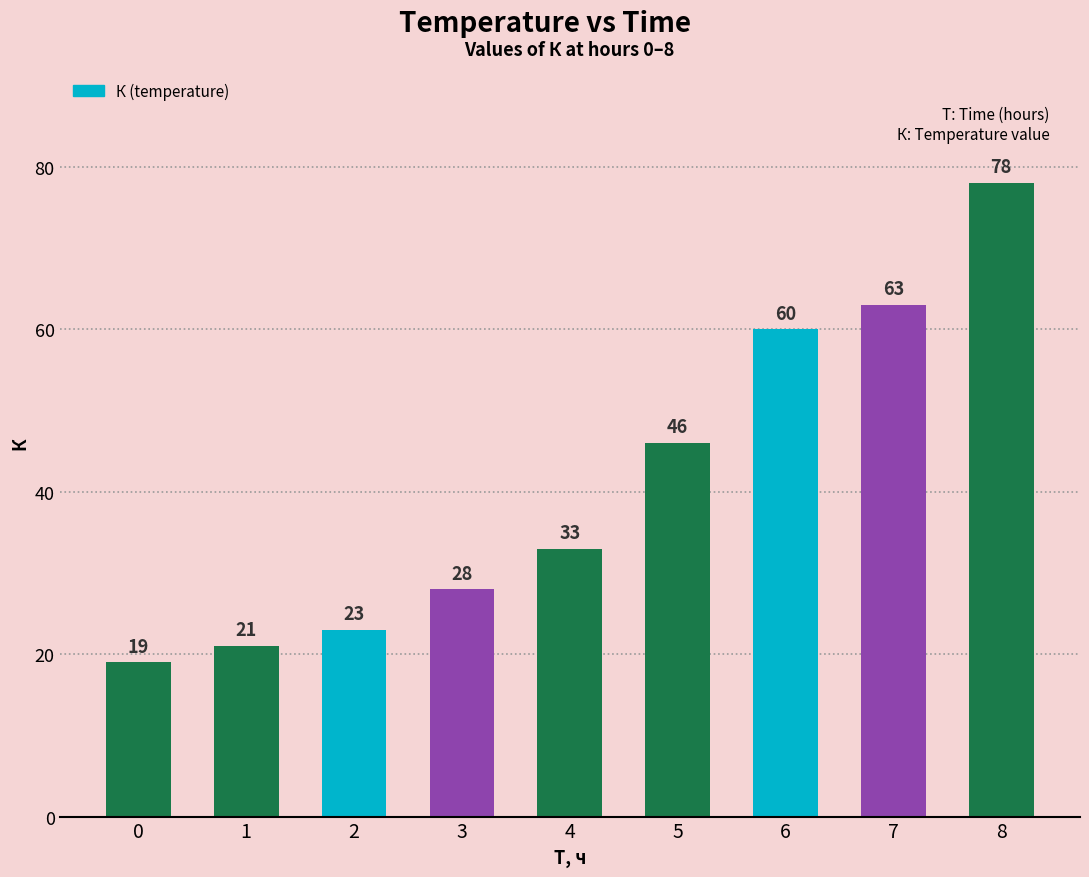

At which label is the value closest to 48?

5